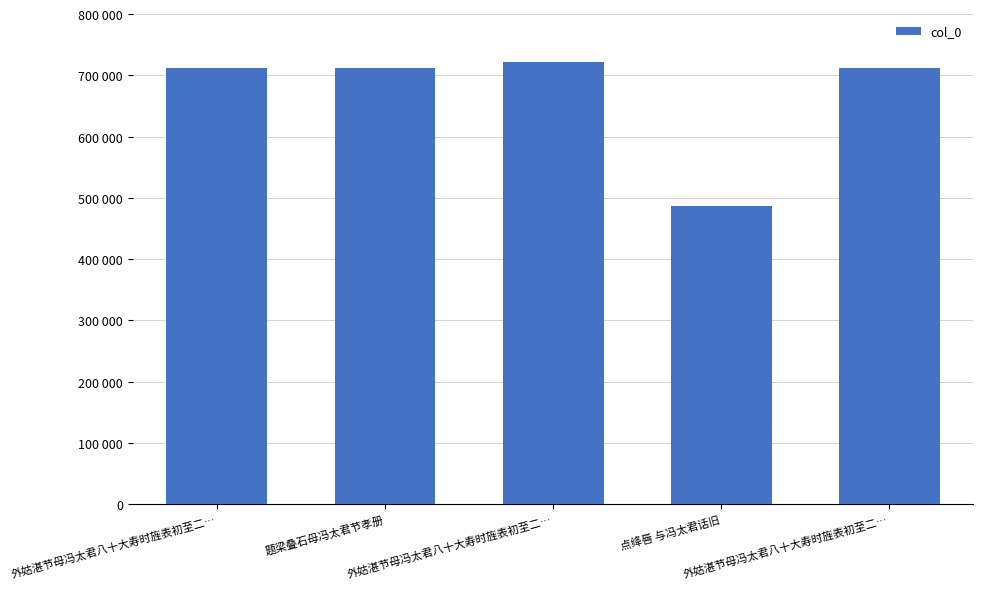

Does the chart contain stacked bars?

No